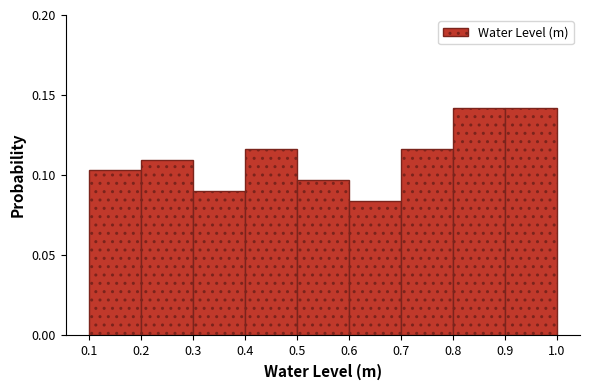

What is the height of the bar covering 0.6 to 0.7 on the x-axis? The values are not printed on the chart, so give them approximately, as read against the axis.

0.085